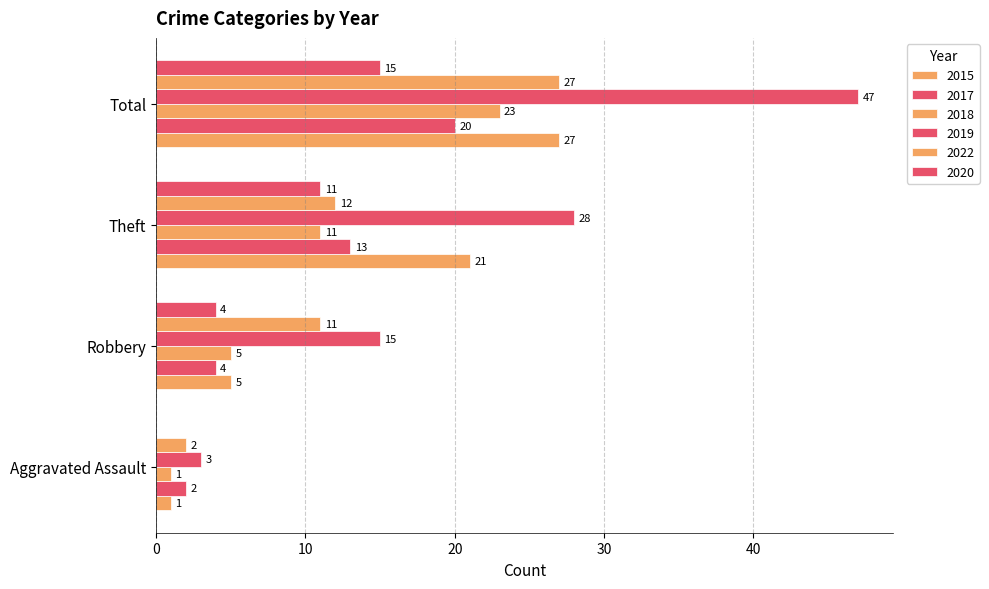

How many distinct data groups are displayed?

6